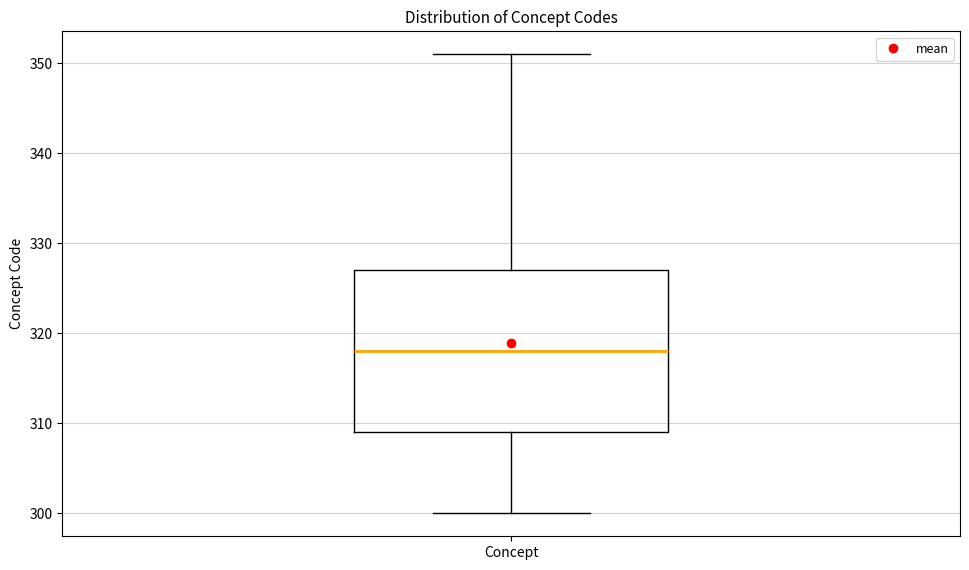

Read this box plot against the y-axis: the position of the median line, the range covered by the box, and the ends of both whiskers. The values are not printed on the chart, so give them approximately, as read against the axis.

median 318, box 309 to 327, whiskers 300 to 351